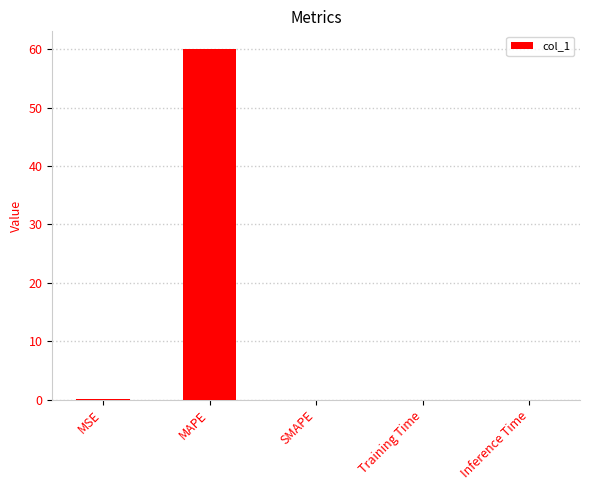

What value does the data have at MAPE?

60.0